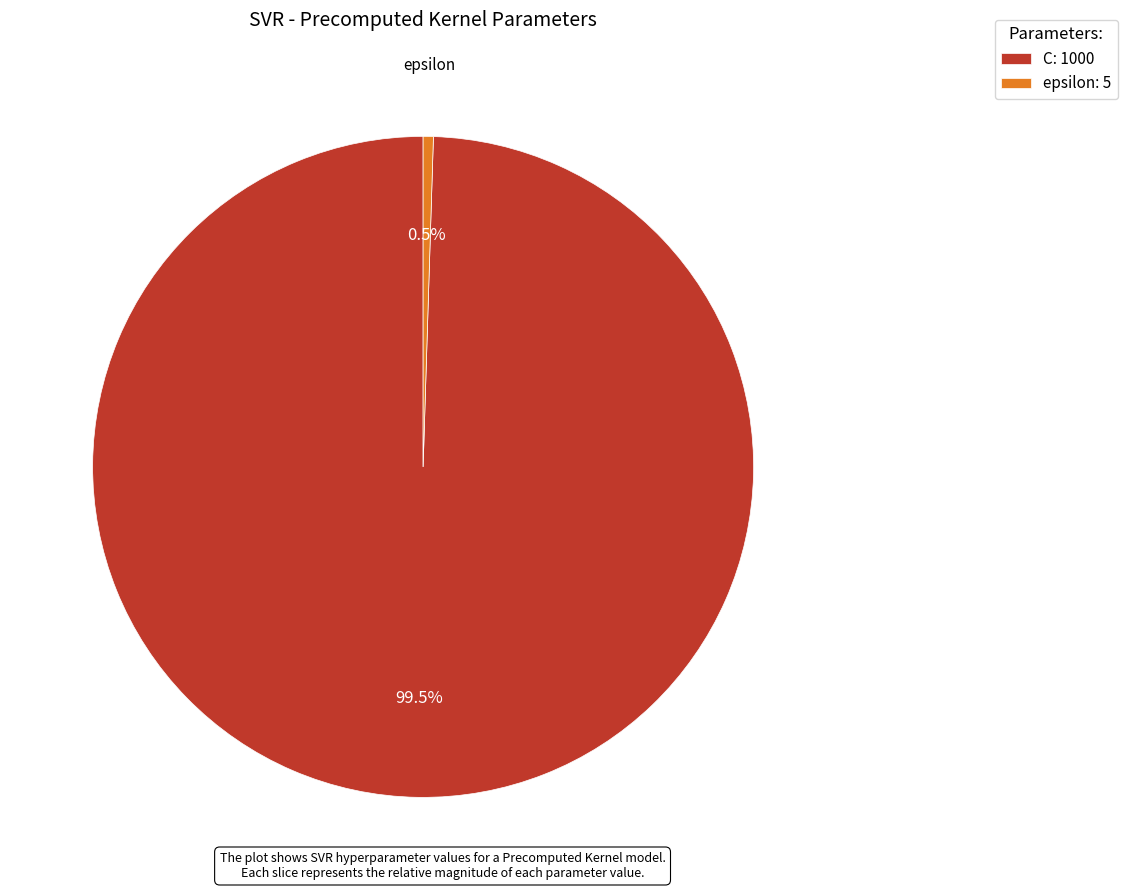

Between epsilon and C, which is larger?

C